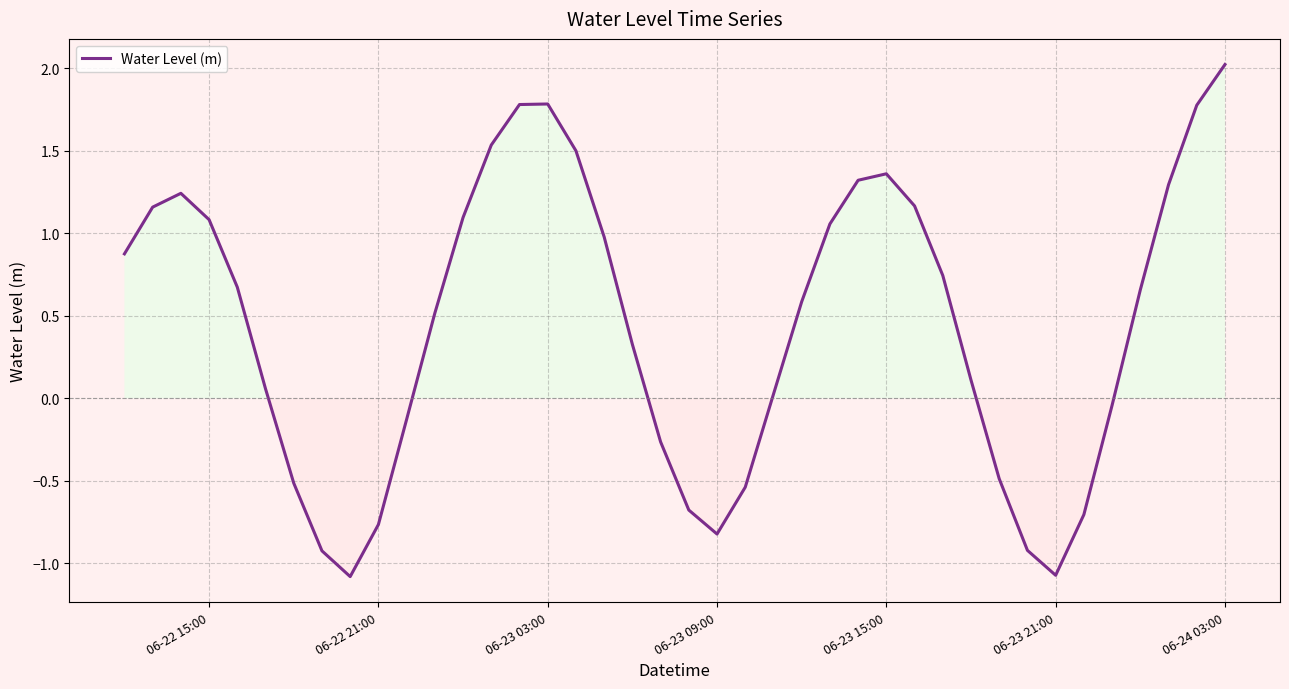

What is the difference between the maximum and minimum values?

3.1